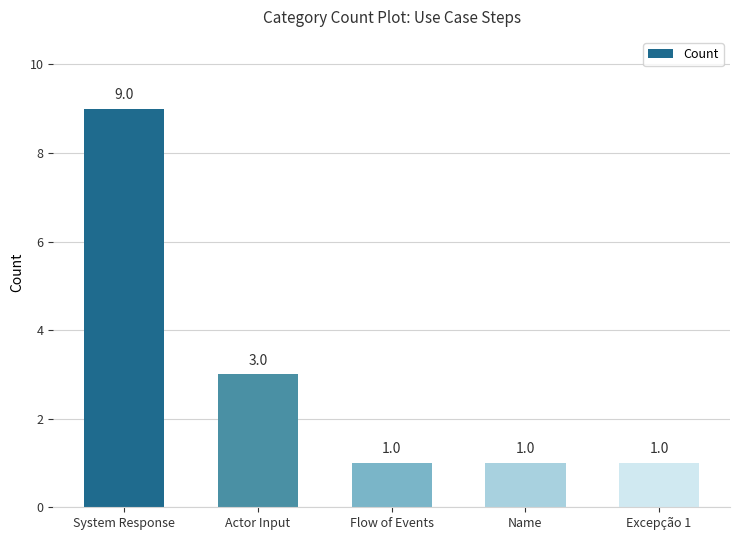

Reading left to right, list all the values displayed in this chart.

System Response=9	Actor Input=3	Flow of Events=1	Name=1	Excepção 1=1